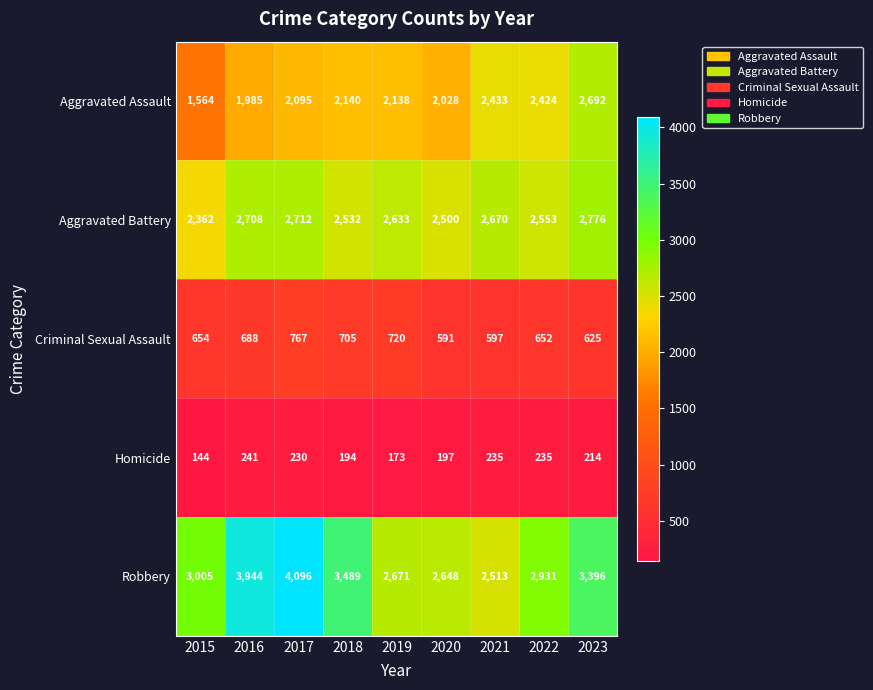

What is the lowest value of the Homicide series?

144